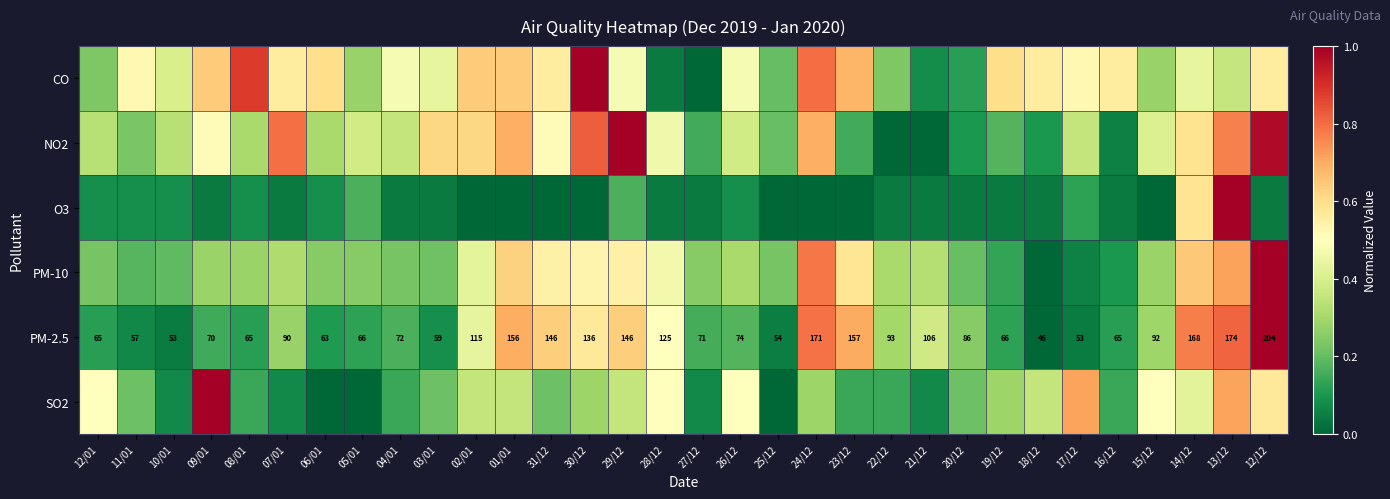

The PM-2.5 series shows 0.1 at 12/01. True or false?

True